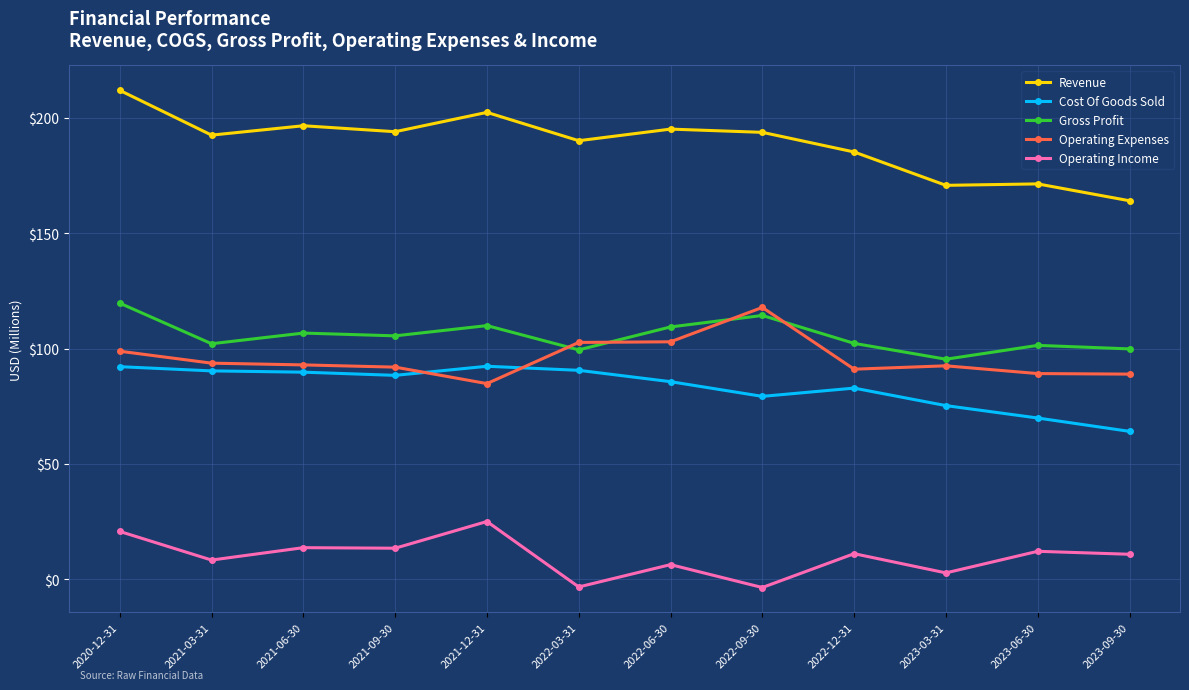

At which category does Operating Income reach its first local valley?

2021-03-31